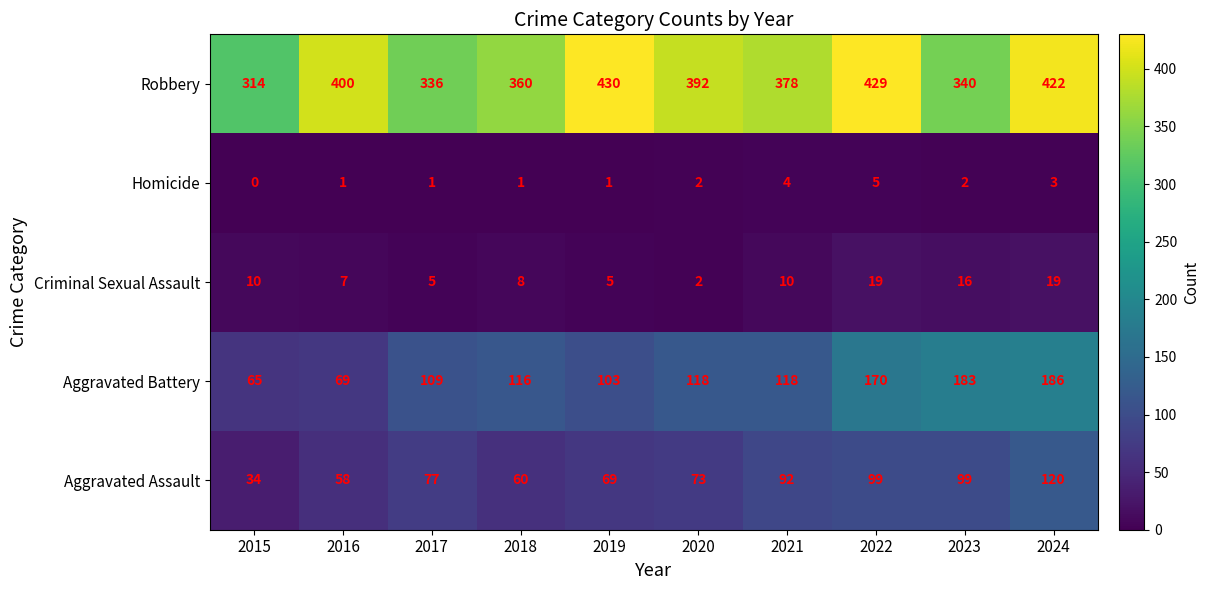

True or false: Robbery has a value of 175 at 2023.

False